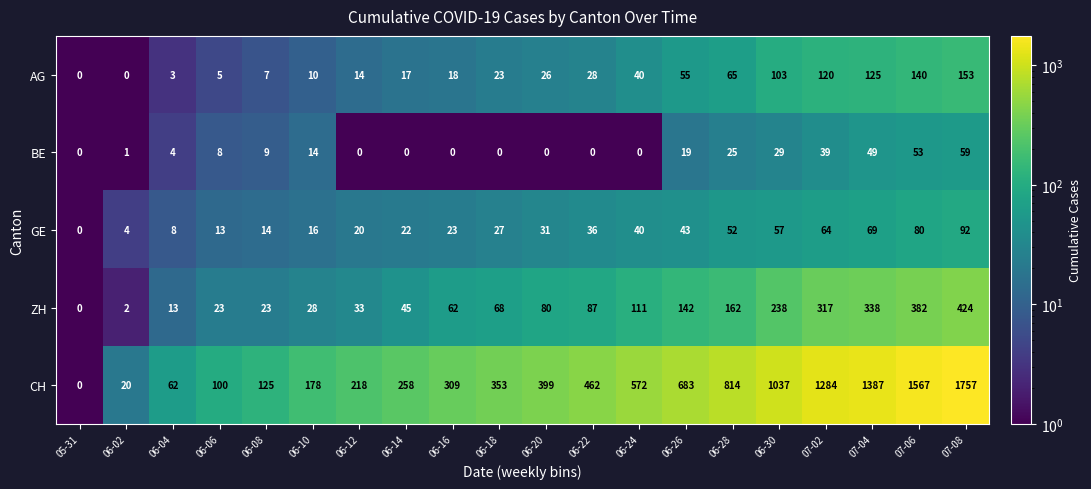

What is the difference between the second highest and minimum values in the CH series?

1567